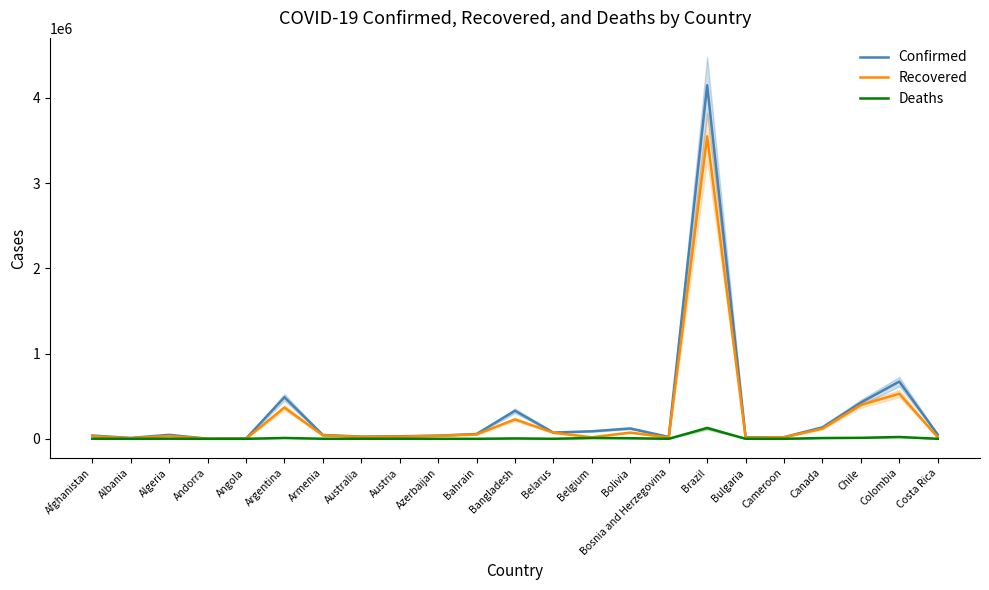

True or false: Recovered and Confirmed cross at least once.

False